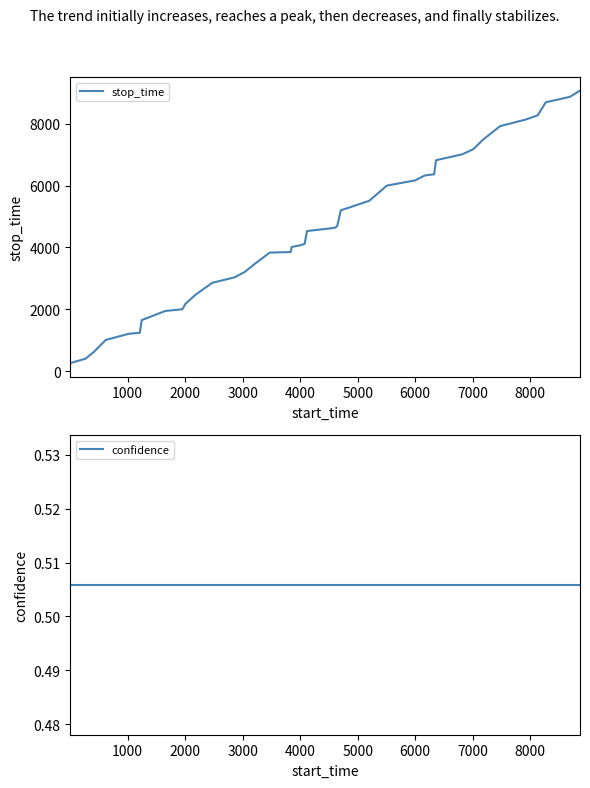

What is the lowest value of the stop_time series?

264